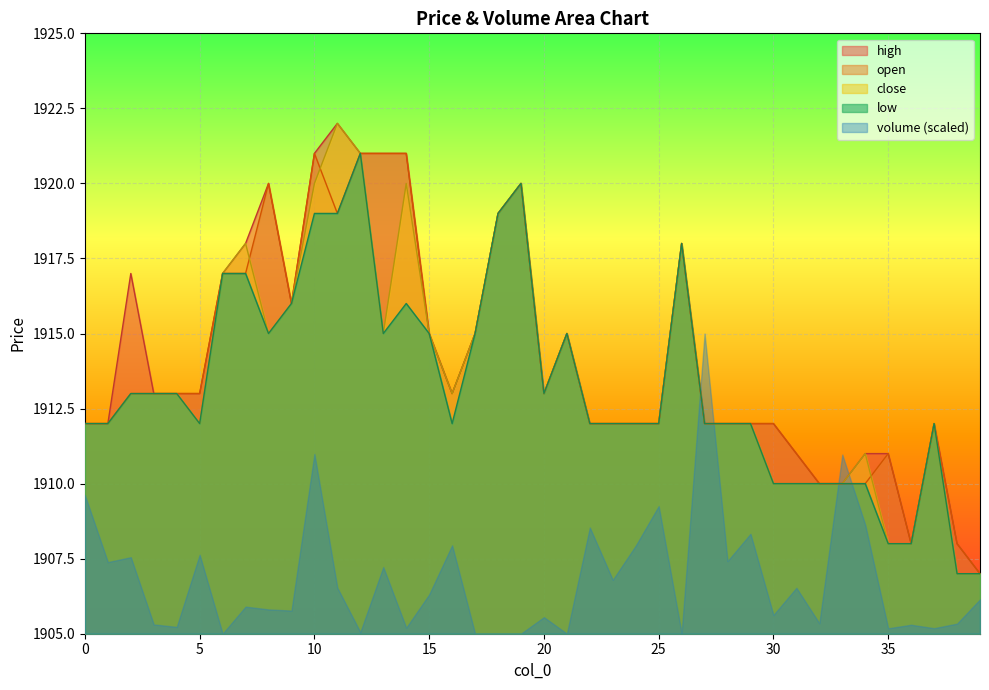

Reading right to left, list all the values displayed in this chart.

high: 1907	1908	1912	1908	1911	1911	1910	1910	1911	1912	1912	1912	1912	1918	1912	1912	1912	1912	1915	1913	1920	1919	1915	1913	1915	1921	1921	1921	1922	1921	1916	1920	1918	1917	1913	1913	1913	1917	1912	1912
open: 1907	1908	1912	1908	1911	1910	1910	1910	1911	1912	1912	1912	1912	1918	1912	1912	1912	1912	1915	1913	1920	1919	1915	1913	1915	1921	1921	1921	1919	1921	1916	1920	1917	1917	1913	1913	1913	1913	1912	1912
close: 1907	1907	1912	1908	1908	1911	1910	1910	1910	1910	1912	1912	1912	1918	1912	1912	1912	1912	1915	1913	1920	1919	1915	1913	1915	1920	1915	1921	1922	1920	1916	1915	1918	1917	1912	1913	1913	1913	1912	1912
low: 1907	1907	1912	1908	1908	1910	1910	1910	1910	1910	1912	1912	1912	1918	1912	1912	1912	1912	1915	1913	1920	1919	1915	1912	1915	1916	1915	1921	1919	1919	1916	1915	1917	1917	1912	1913	1913	1913	1912	1912